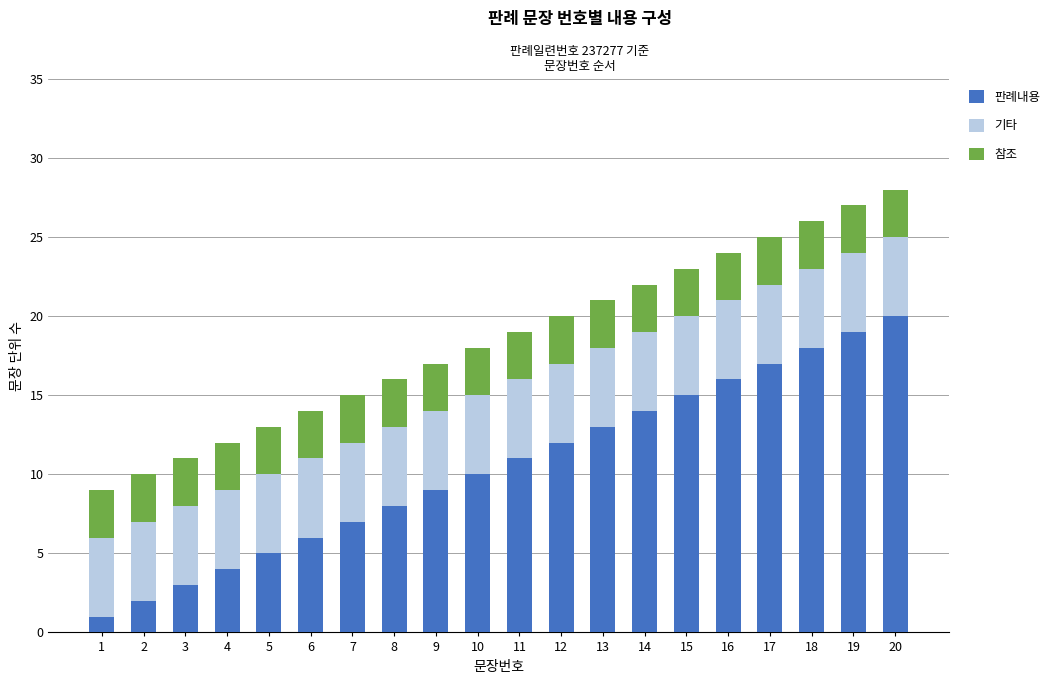

At which label does 판례내용 reach its peak?

20